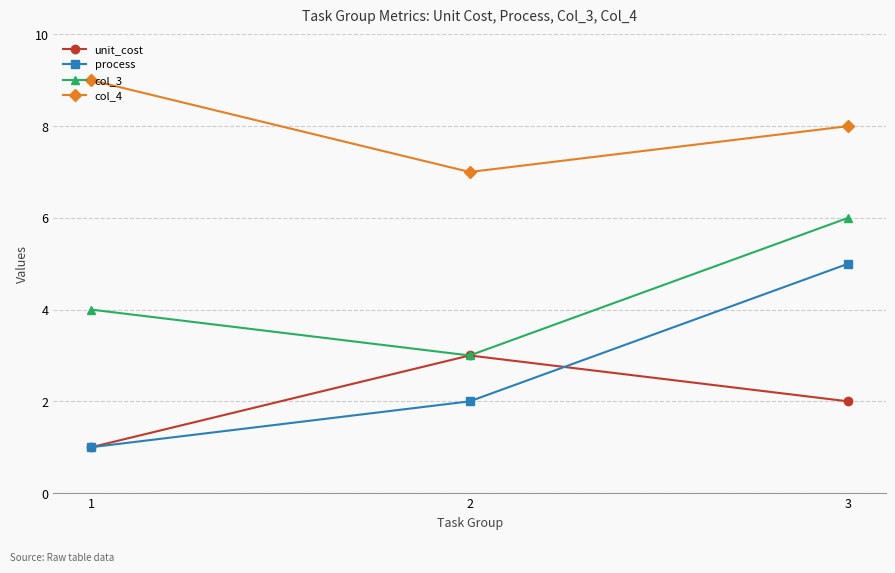

Which series has the largest total across all categories?

col_4